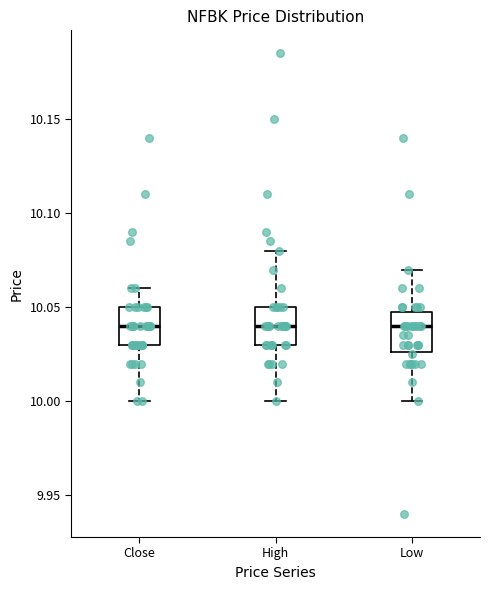

Reading left to right, transcribe this box plot: for each box, give where its median line is, the range the box spans, and where its two whiskers end, as read against the y-axis. The values are not printed on the chart, so give them approximately, as read against the axis.

Close: median 10.040, box 10.030 to 10.050, whiskers 10.000 to 10.060
High: median 10.040, box 10.030 to 10.050, whiskers 10.000 to 10.080
Low: median 10.040, box 10.025 to 10.050, whiskers 10.000 to 10.070